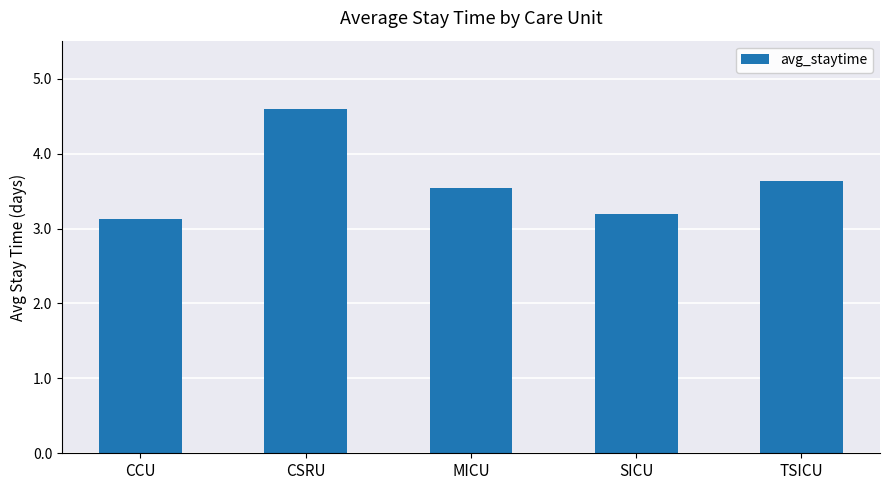

What is the smallest value displayed?

3.1